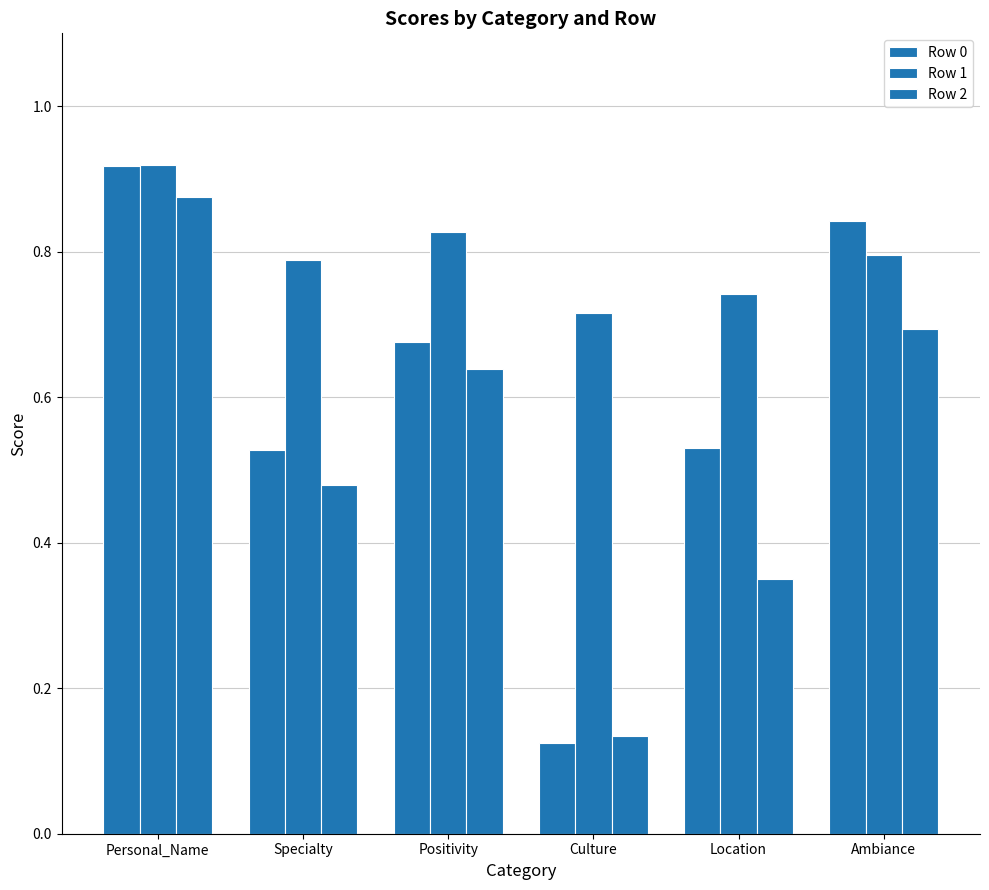

How many bars are there in total?

18